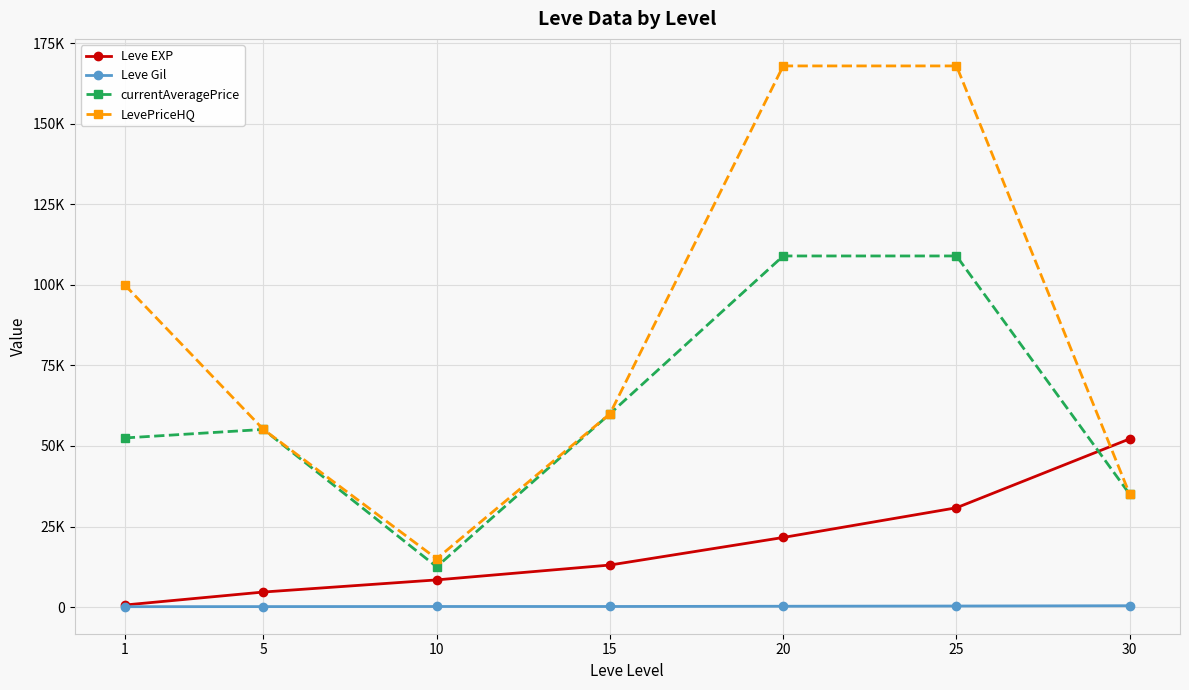

What is the value of the Leve EXP point at the 6th from the left?

30820